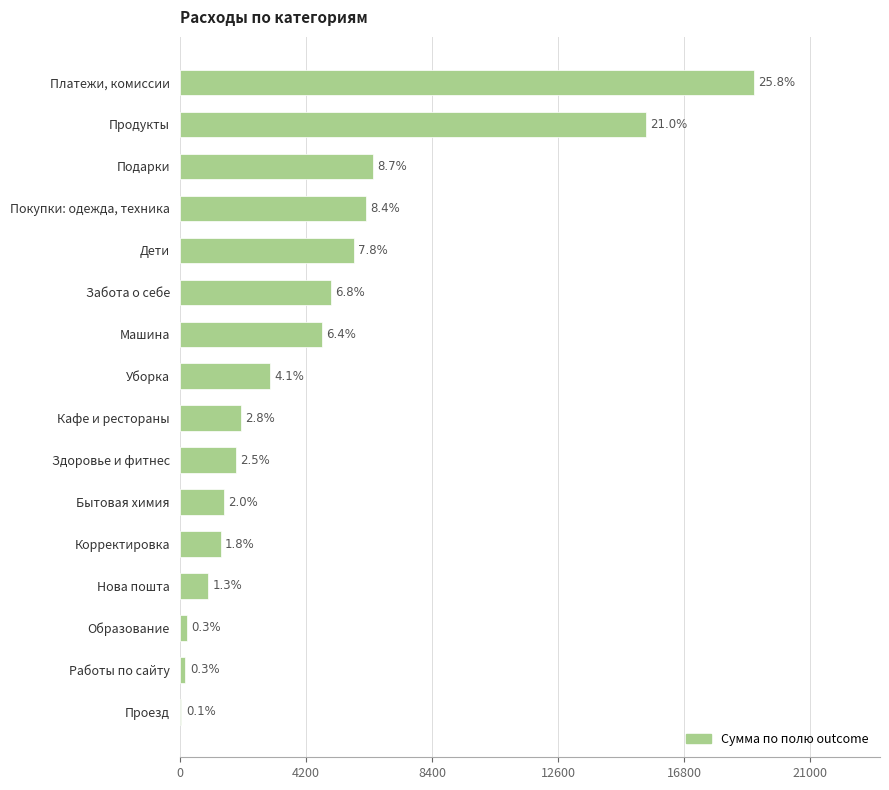

What is the average value?

4627.2